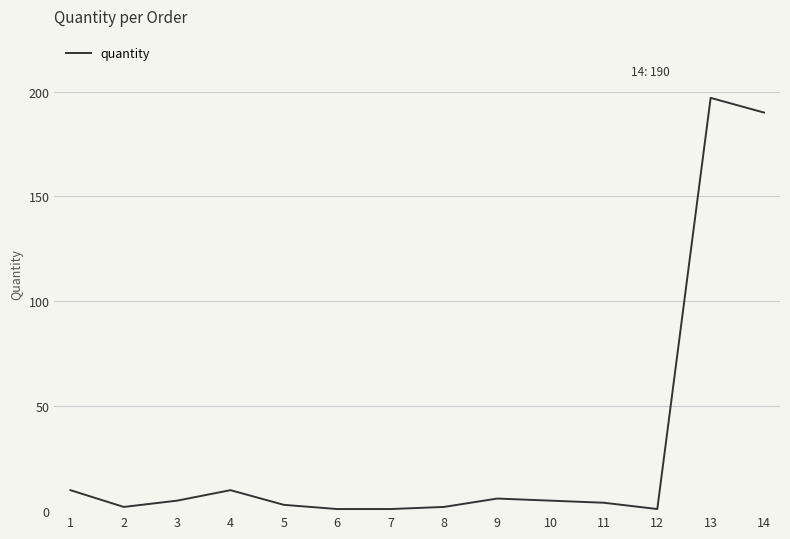

At which category does the data reach its first local valley?

2